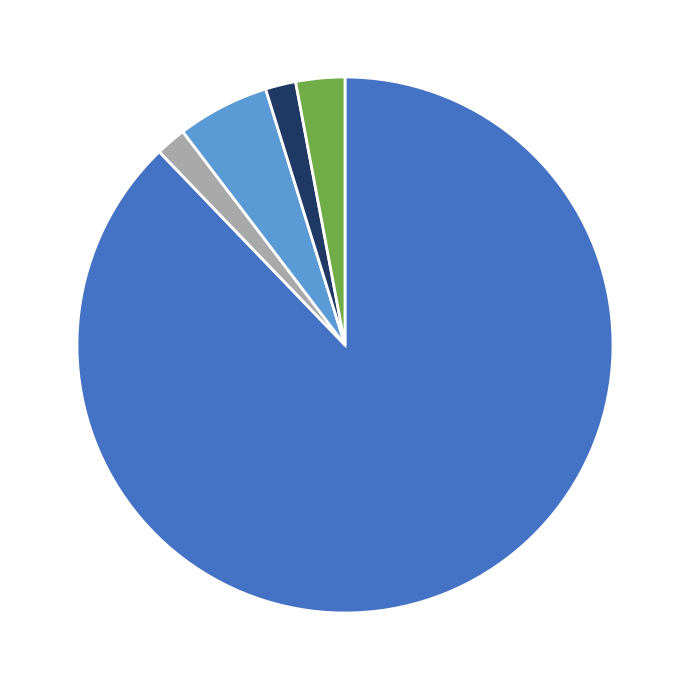

Is there any slice that represents more than half of the pie?

Yes